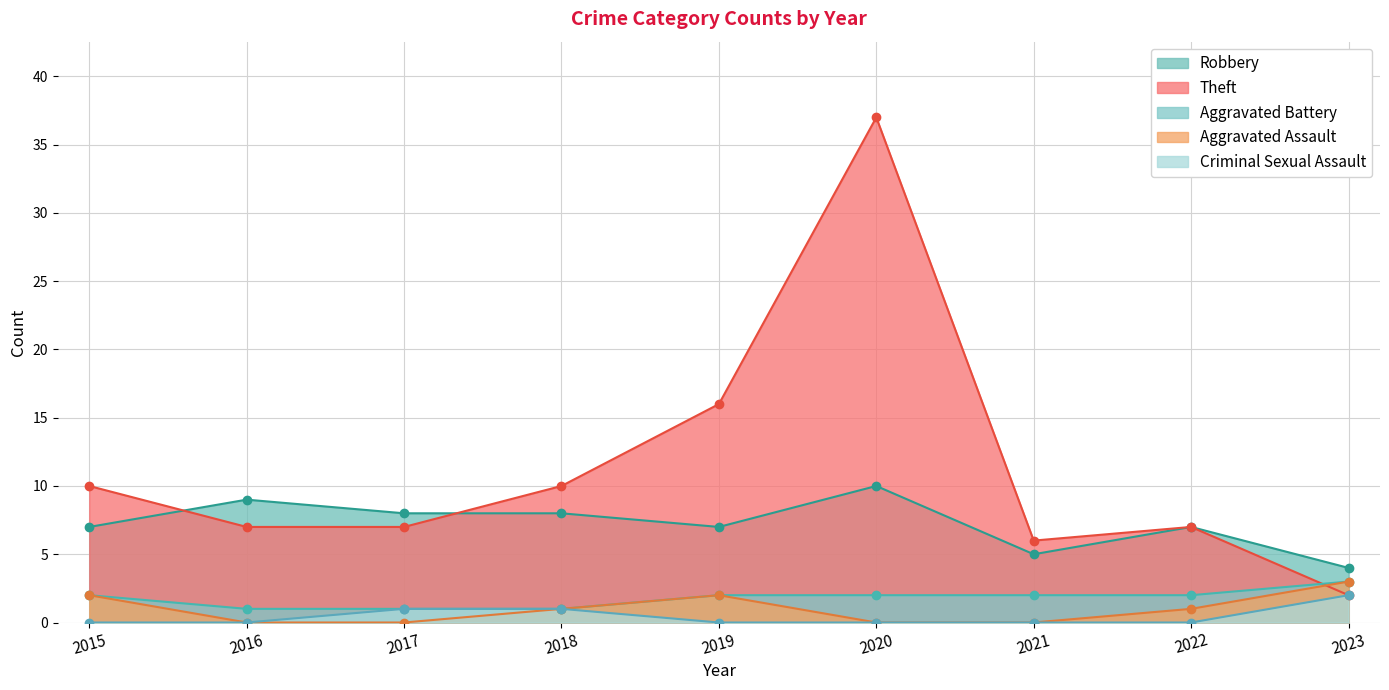

What is the difference between the highest and lowest values at 2019?

16